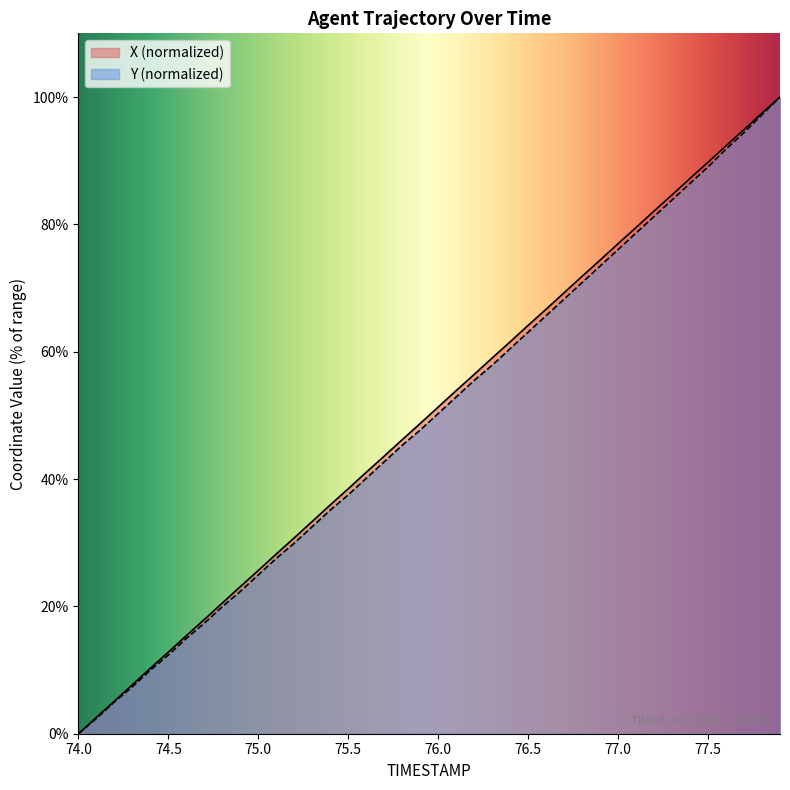

What is the difference between the Y values at 74.3 and 77.7?

87.0